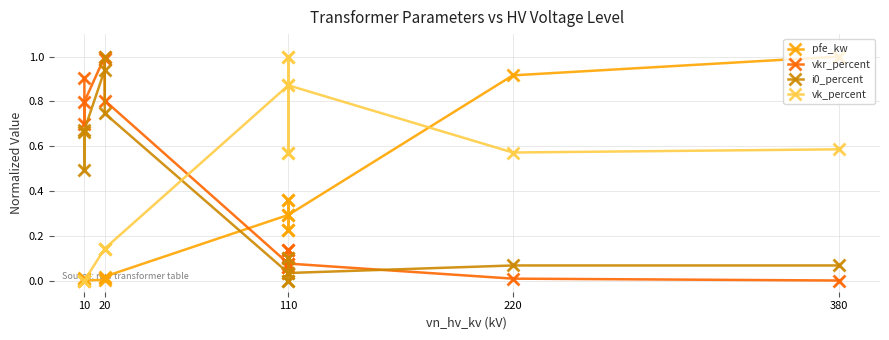

At how many categories does at least one series exceed 0?

14